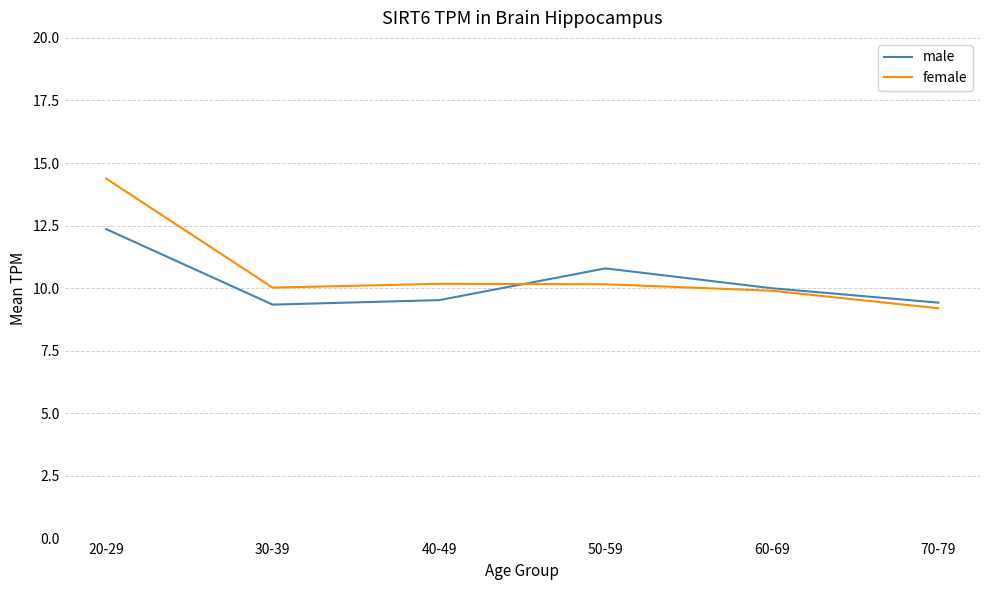

At which category is the sum across all series the highest?

20-29